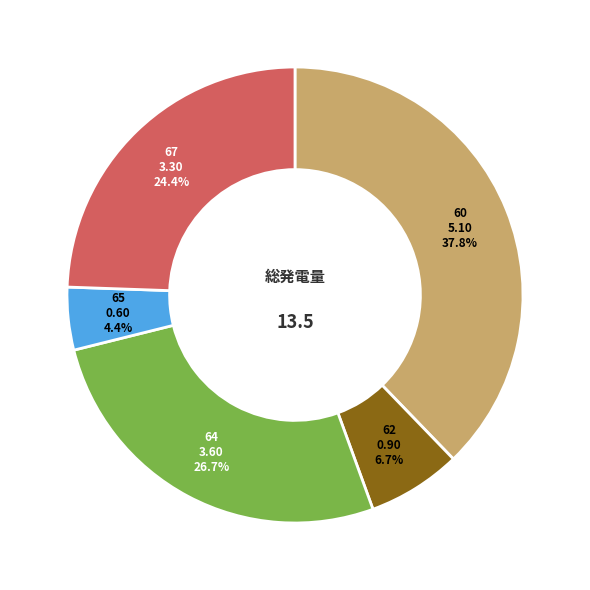

Is there a majority slice in this chart?

No